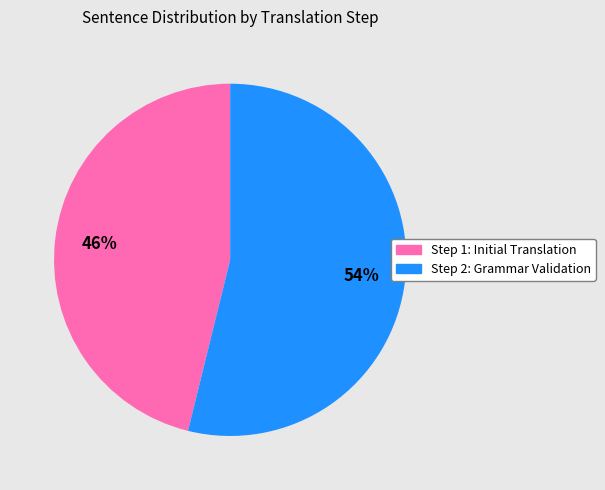

What is the largest slice in the pie chart?

Step 2: Grammar Validation